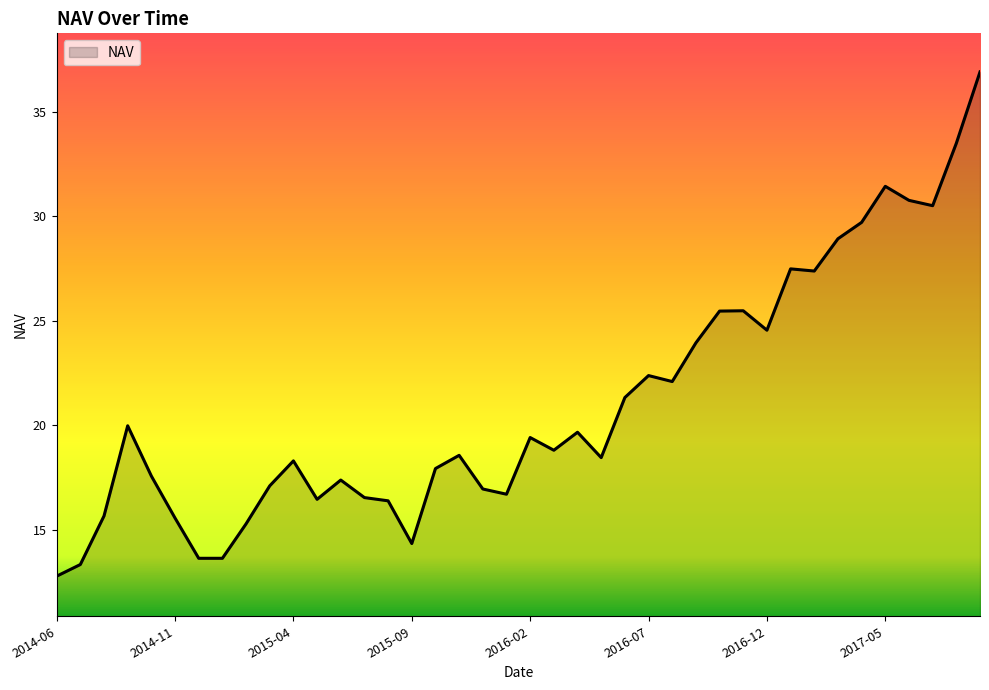

What is the maximum value shown in the chart?

36.9